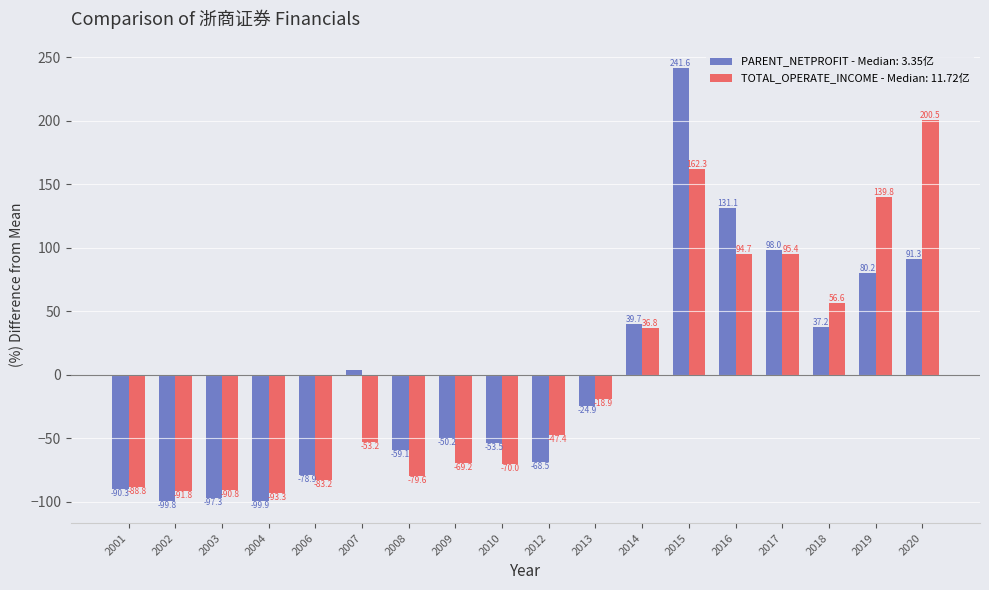

Rank the series at 2002 from lowest to highest value.

PARENT_NETPROFIT - Median: 3.35亿, TOTAL_OPERATE_INCOME - Median: 11.72亿